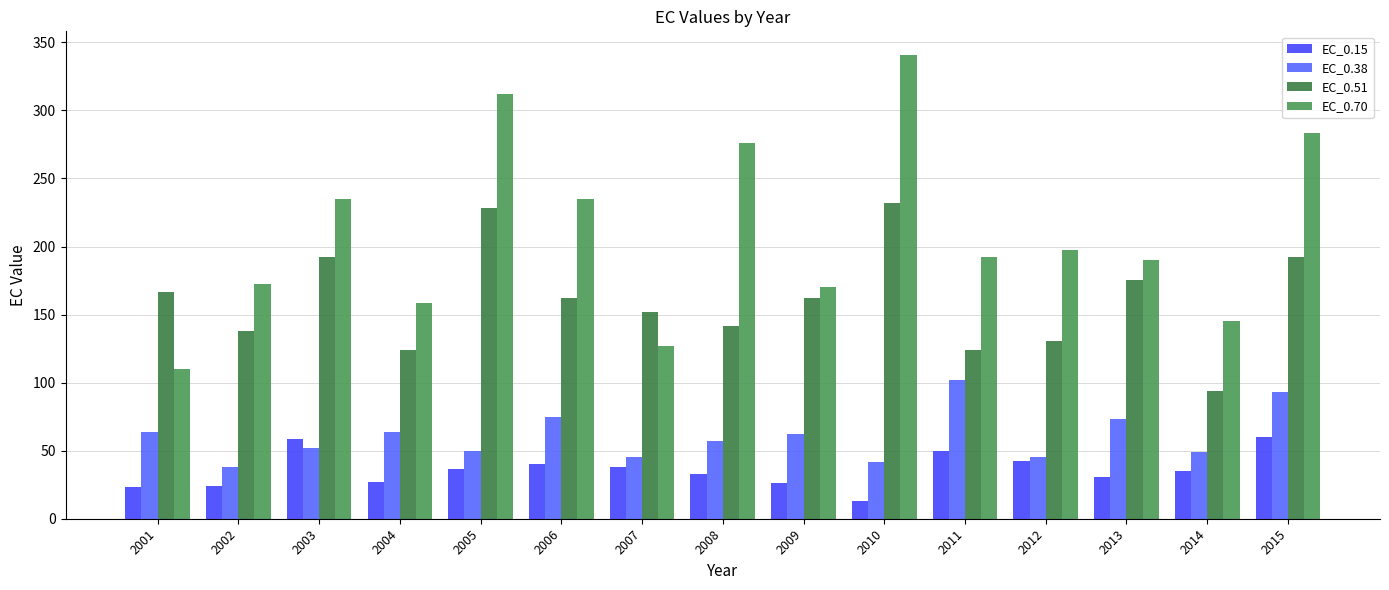

How many data points in EC_0.15 are above 35?

8